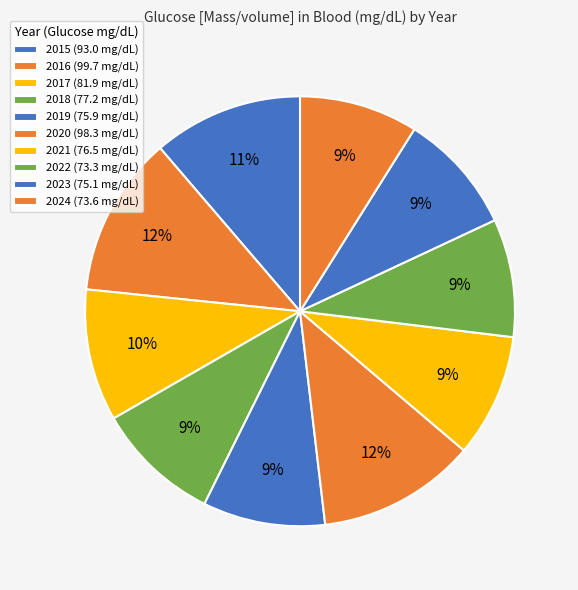

Count the number of slices in the pie.

10